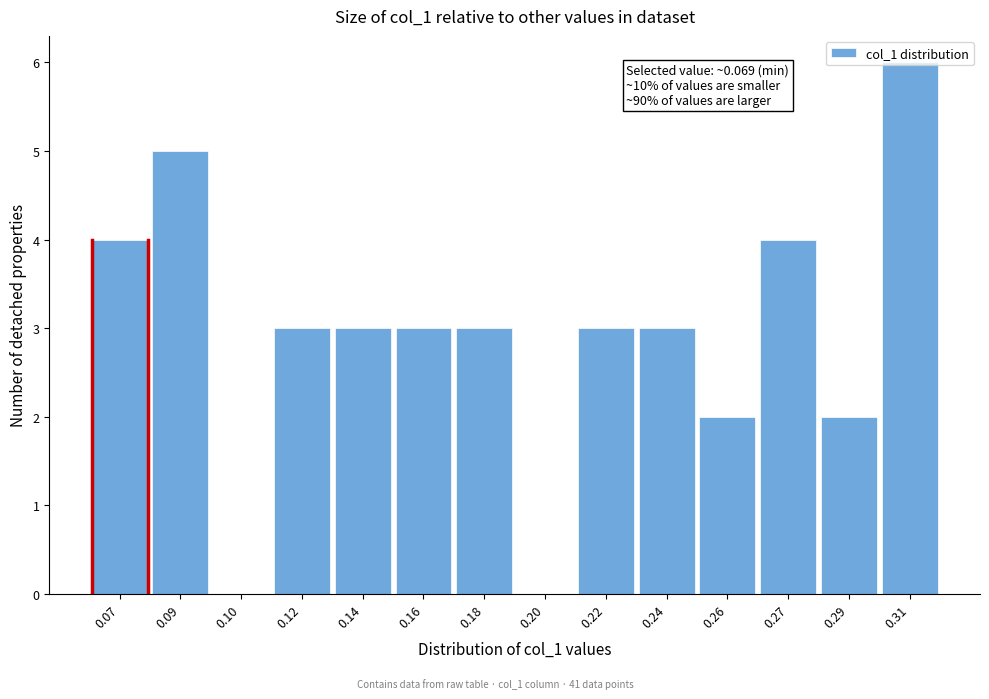

What is the sum of the values at 0.26 and 0.22?

5